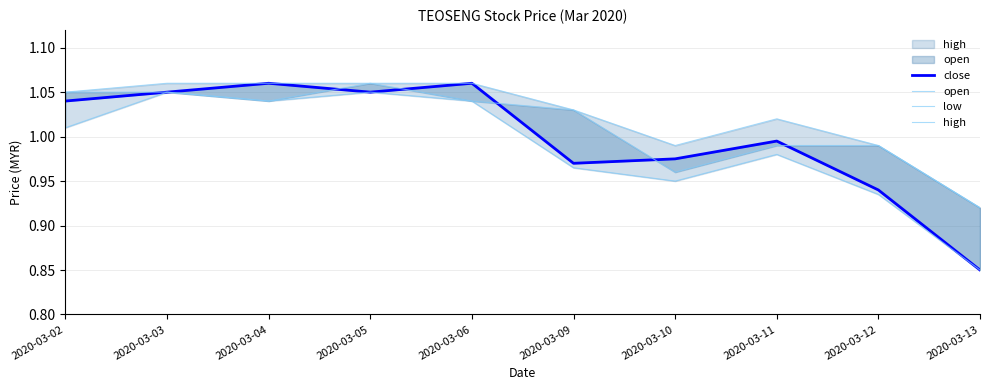

The value of low at 2020-03-05 is 1.1. True or false?

True